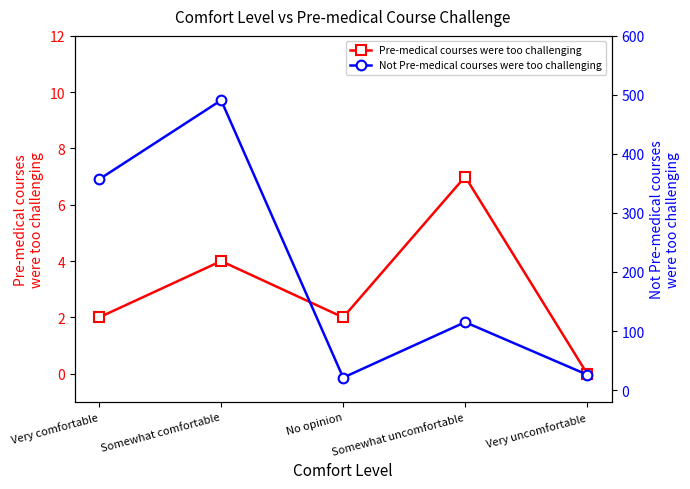

What is the label of the 2nd point from the left?

Somewhat comfortable